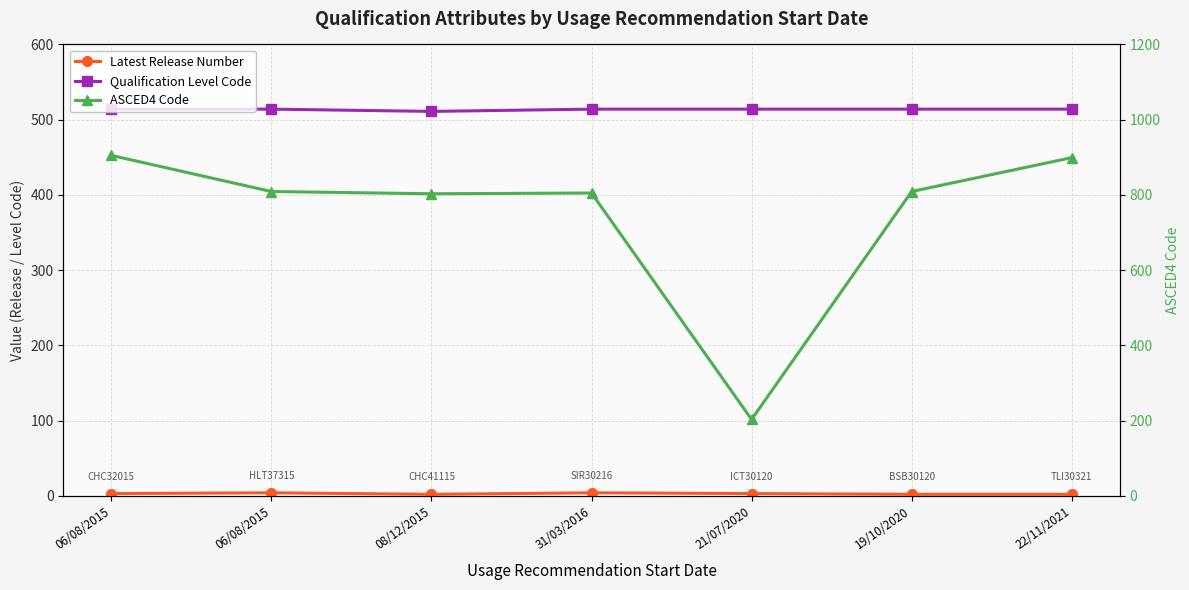

What is the spread (max minus min) of values at 08/12/2015?

801